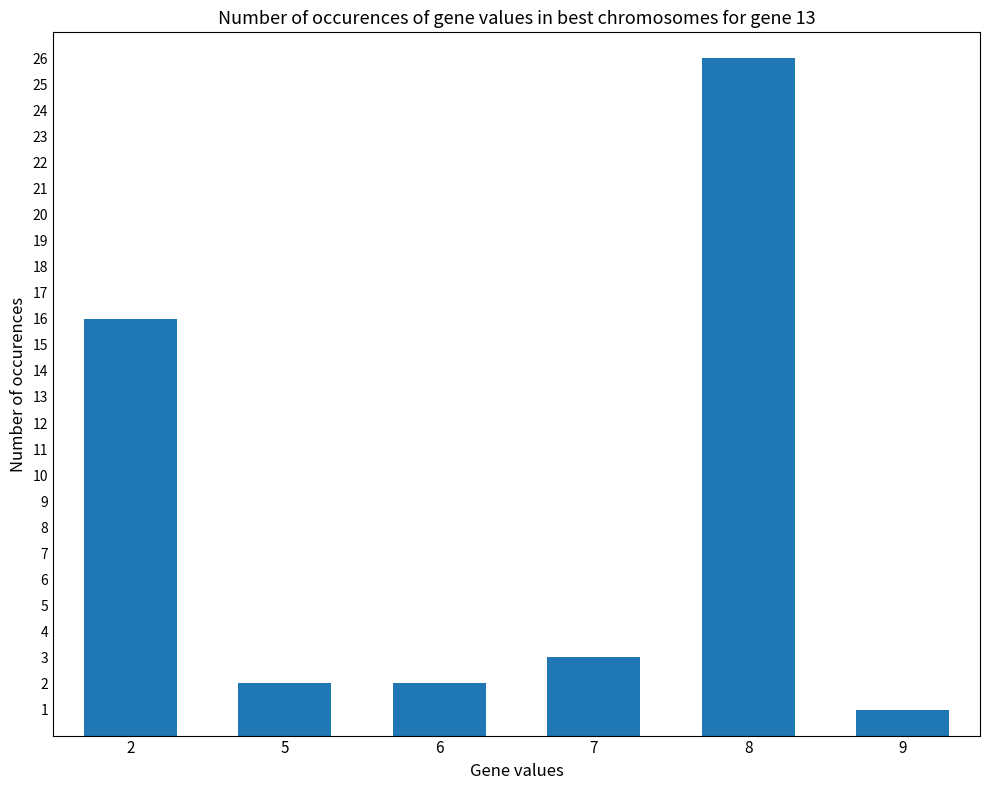

What is the maximum value shown in the chart?

26